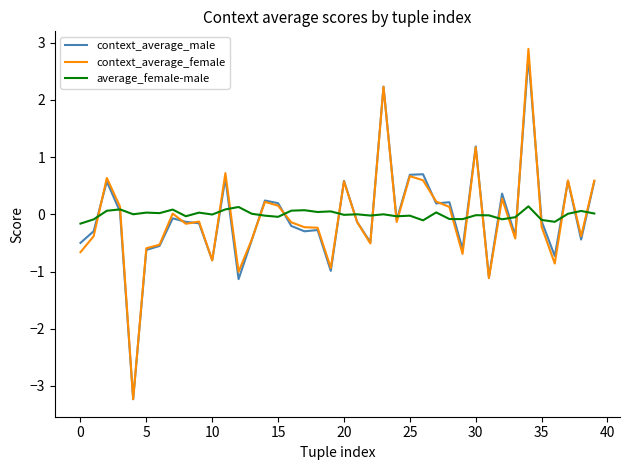

True or false: average_female-male has more than 2 interior local peaks.

True